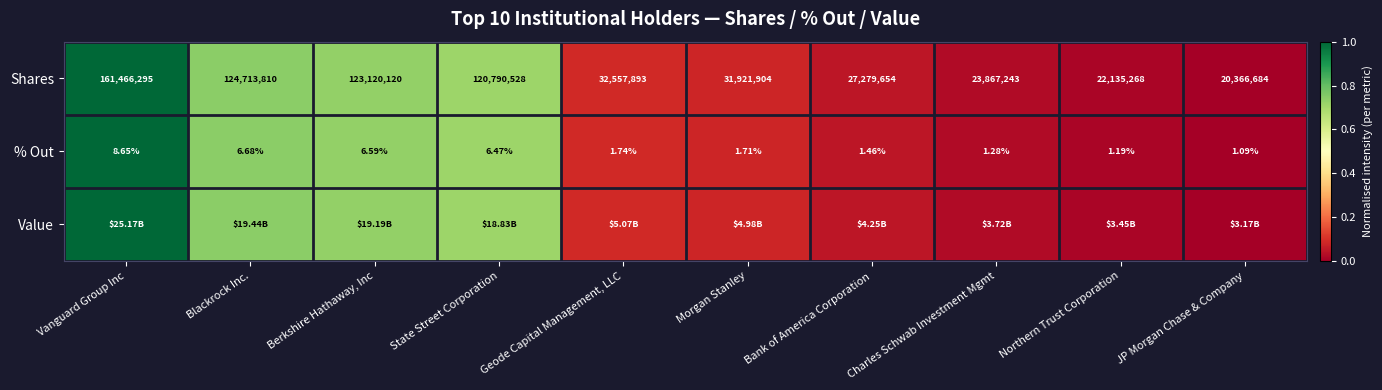

Where does the Shares series first go above 32557893?

Vanguard Group Inc